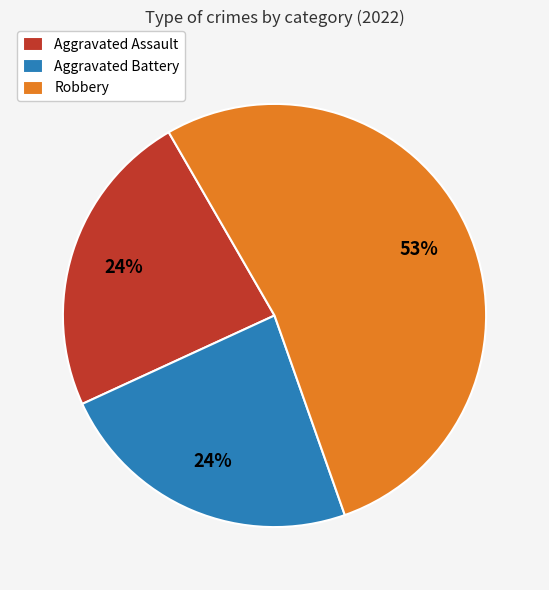

Combined, do Aggravated Assault and Robbery account for over 50%?

Yes